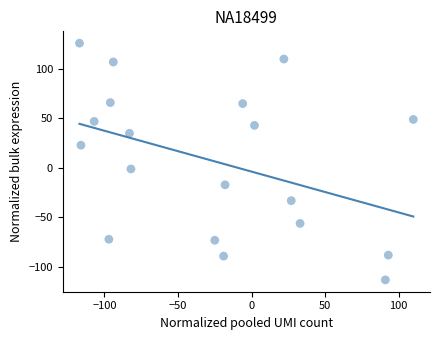

What is the range of X values (max minus min)?

227